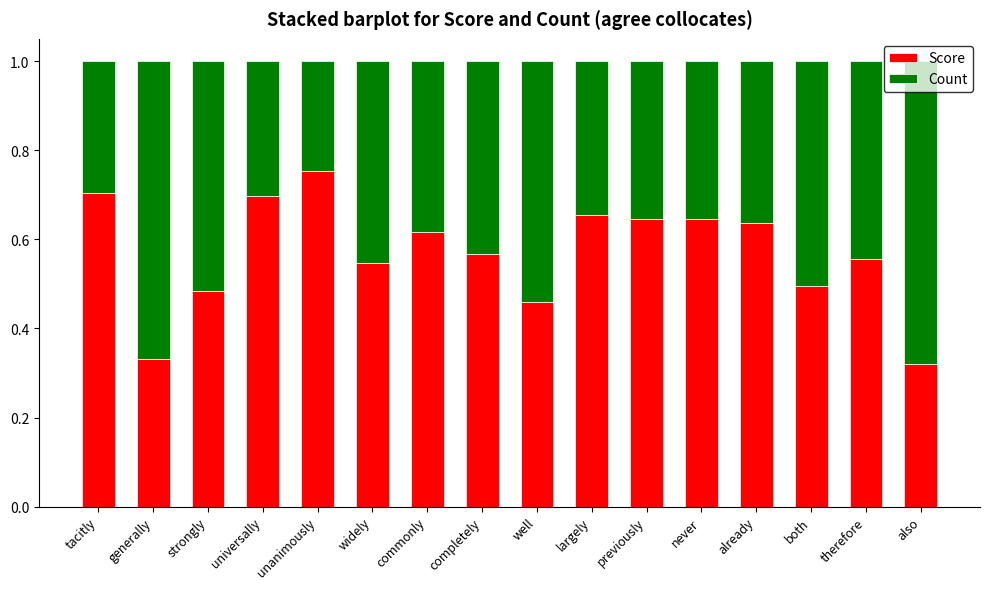

What is the total value across all series at universally?

1.0